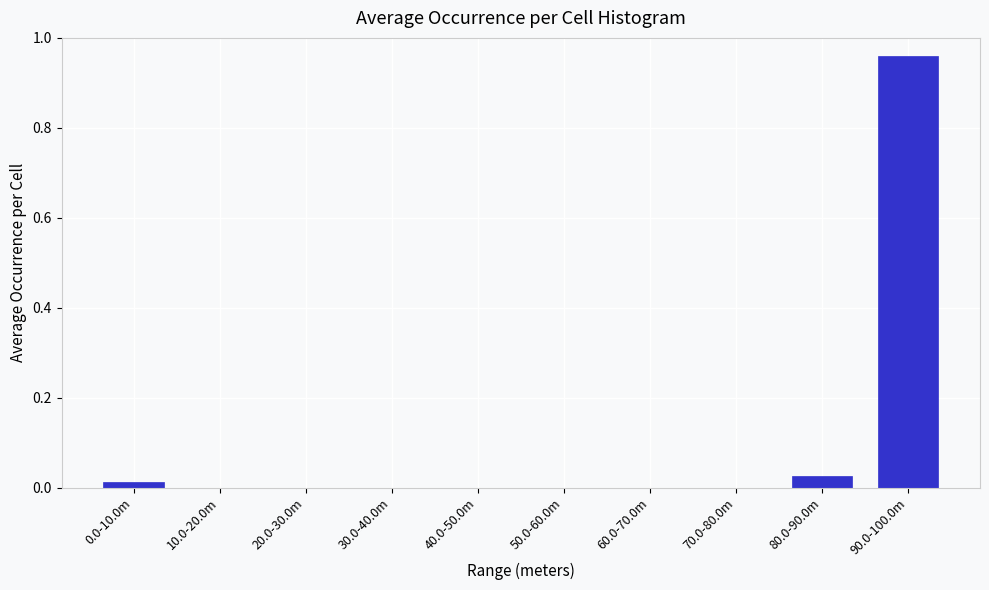

The value at 10.0-20.0m is 0.6. True or false?

False